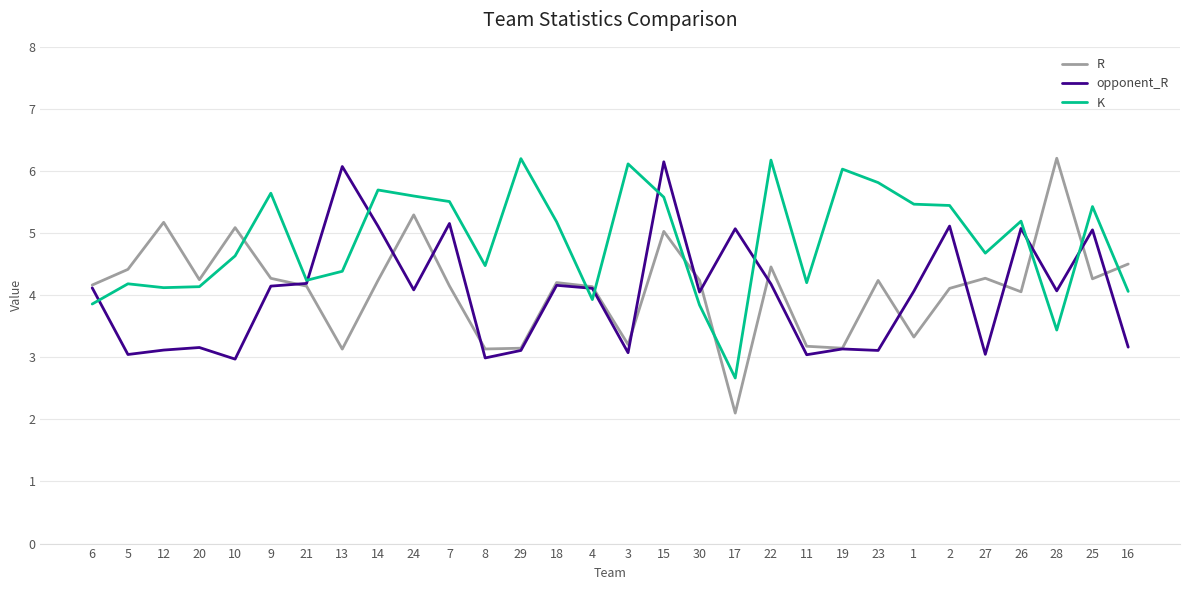

The value of K at 21 is 6.0. True or false?

False